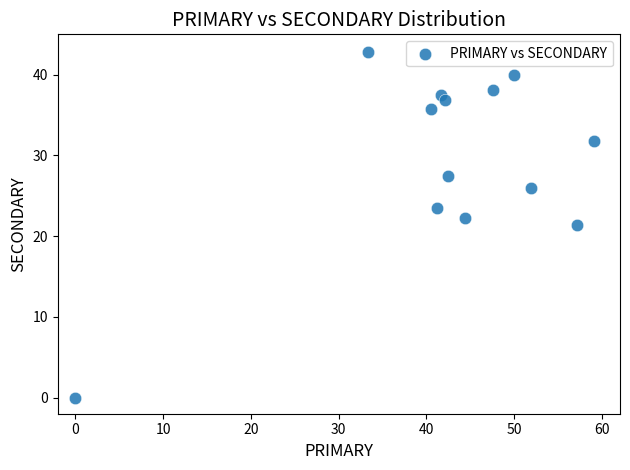

What is the range of Y values (max minus min)?

42.9